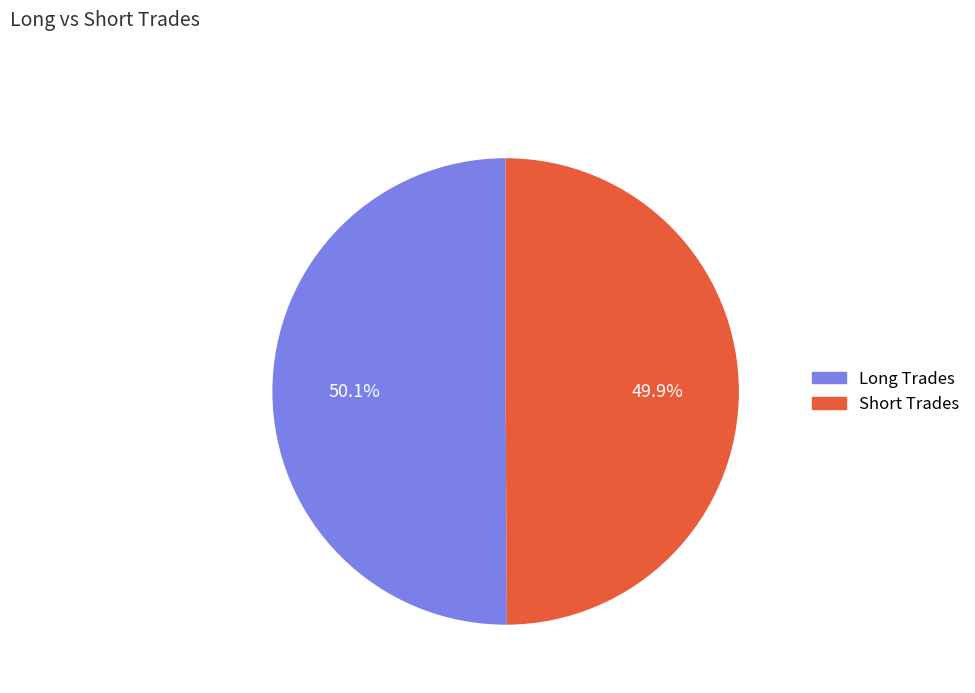

Do Short Trades and Long Trades together represent more than half of the pie?

Yes